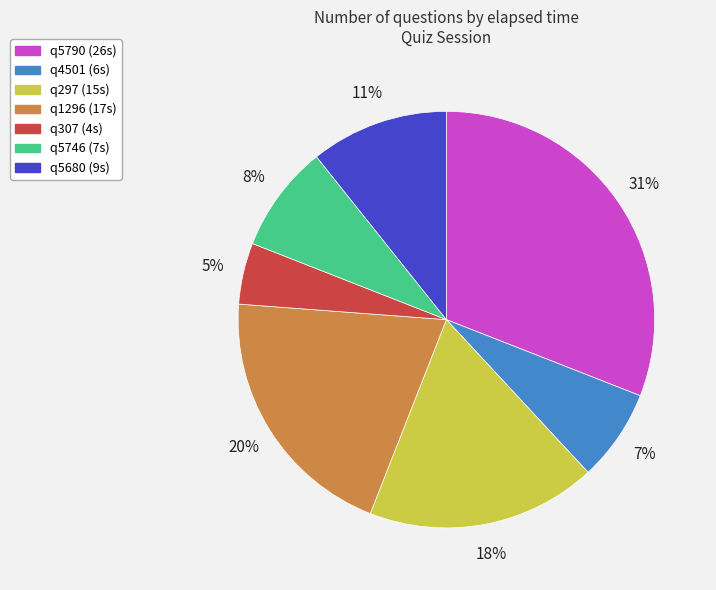

To the nearest percent, what is the difference between the q5680 and q297 slice percentages?

7%